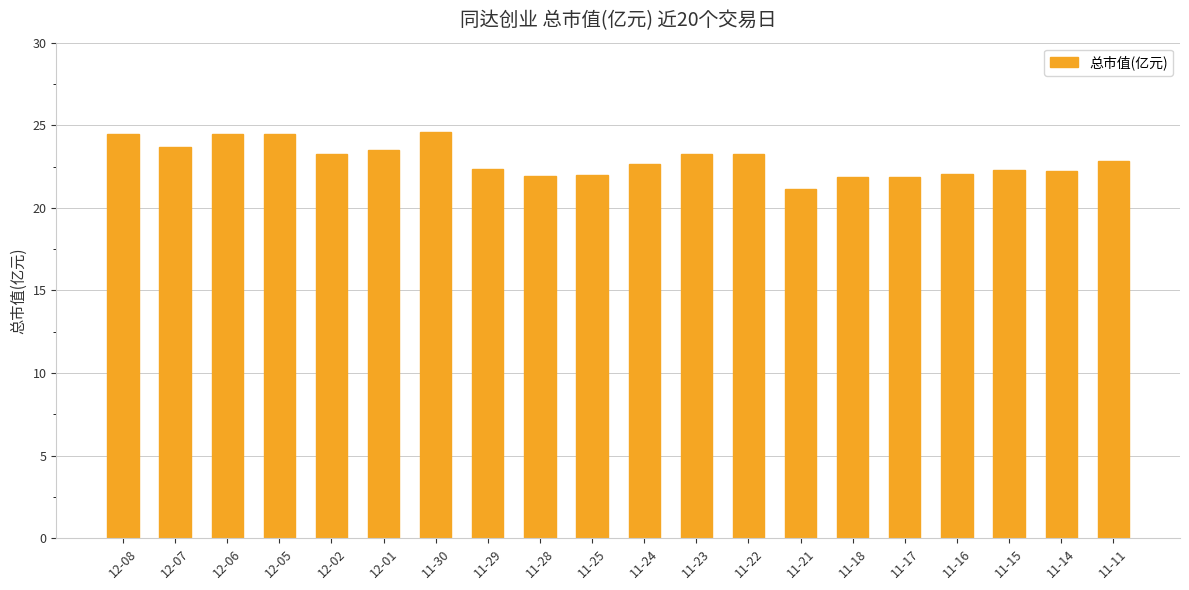

What is the minimum value shown in the chart?

21.1